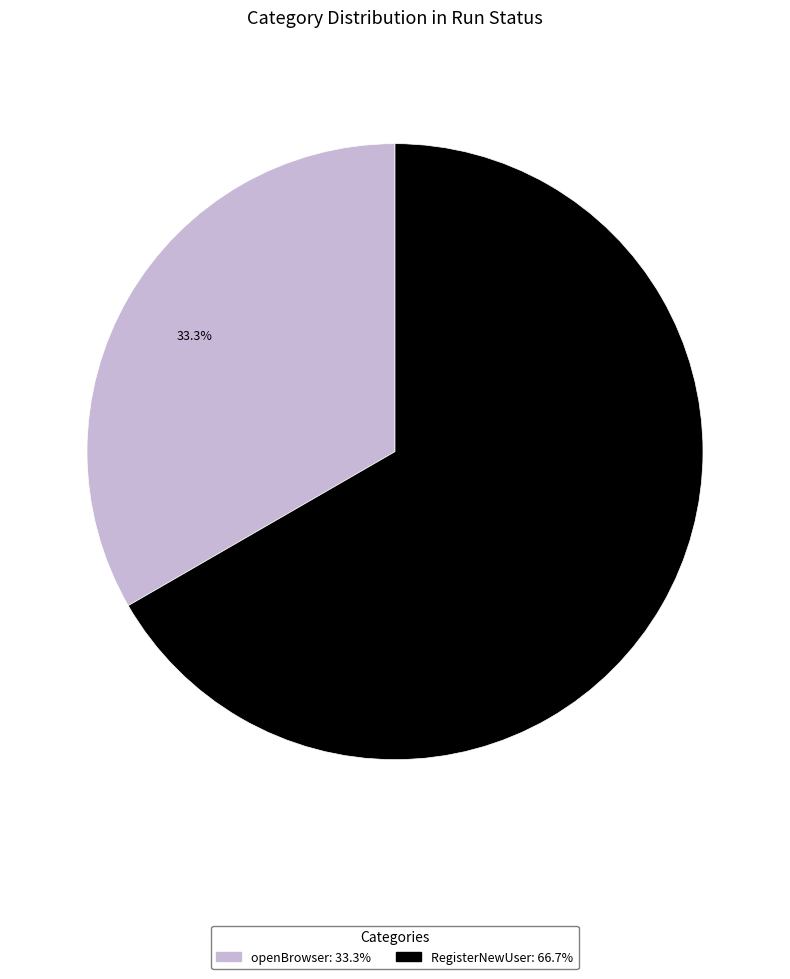

True or false: openBrowser accounts for 33% of the total.

True